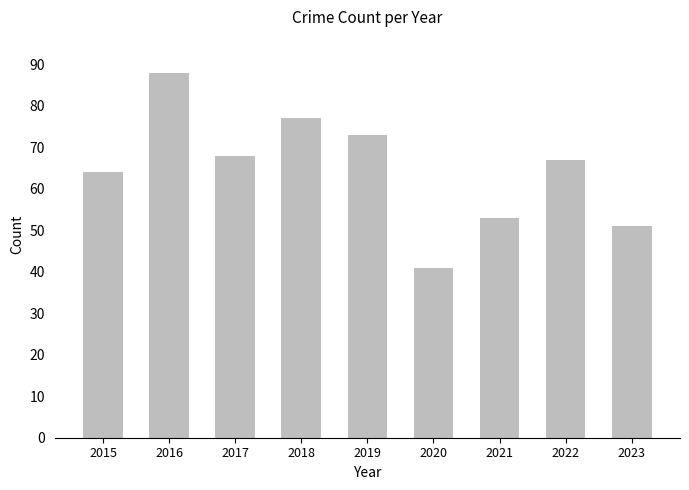

Does the chart contain stacked bars?

No